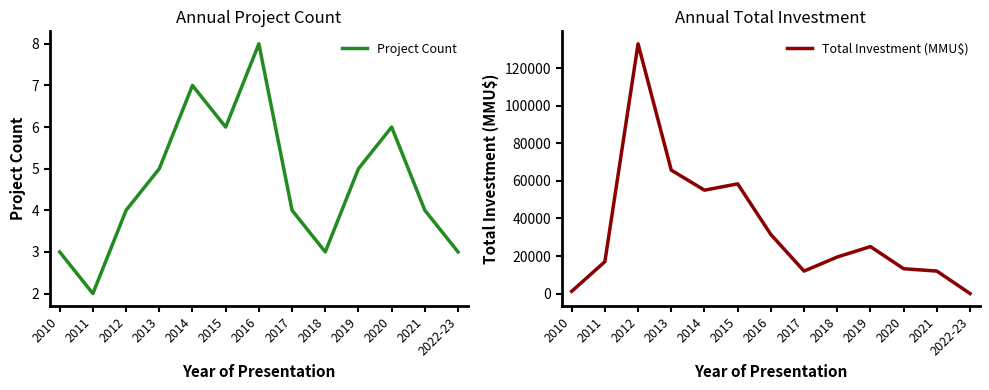

True or false: Project Count and Total Investment (MMU$) intersect in this chart.

False